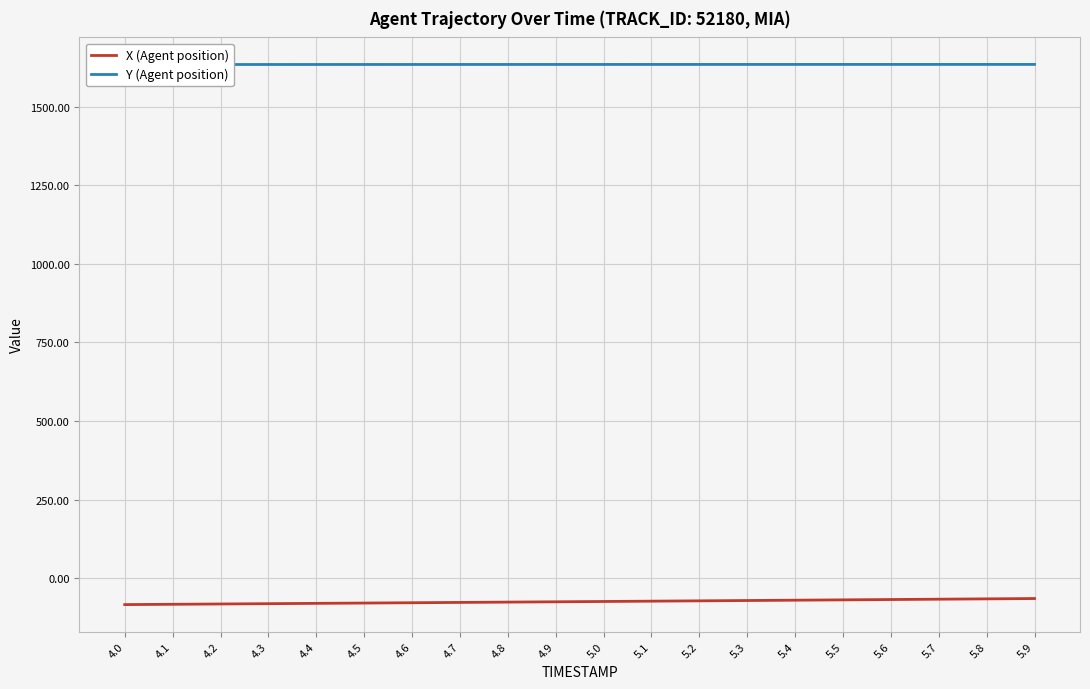

What is the total value across all series at 4.9?

1559.0